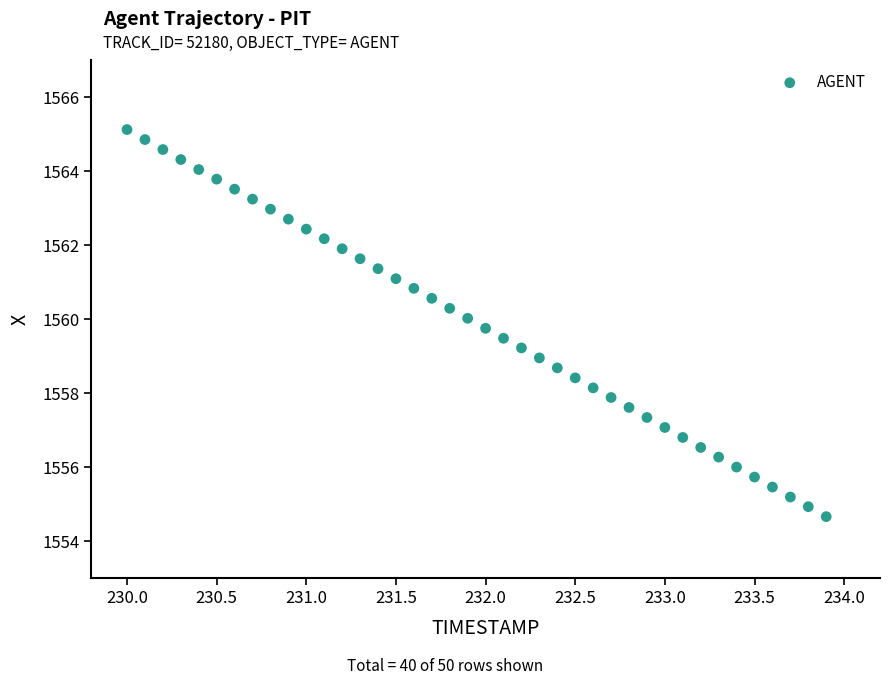

What is the range of Y values (max minus min)?

10.5